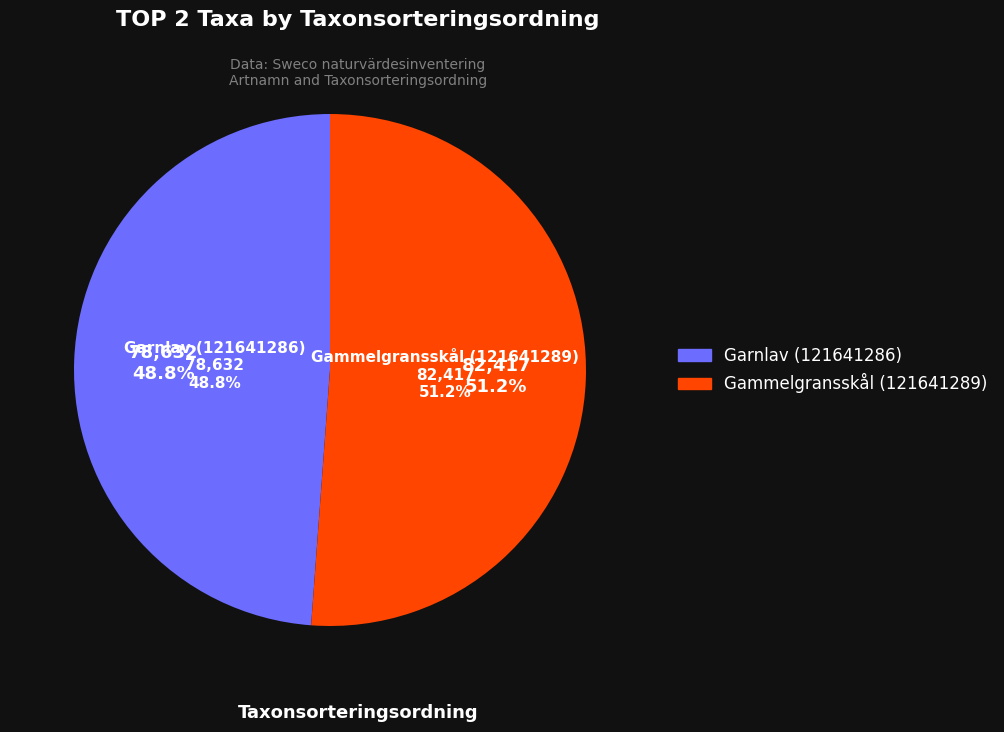

To the nearest percent, what portion does Gammelgransskål (121641289) represent?

51%